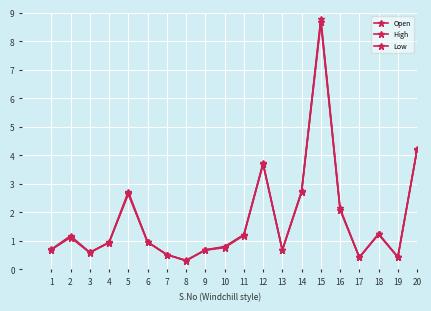

Is this an area chart (filled region under the line)?

No